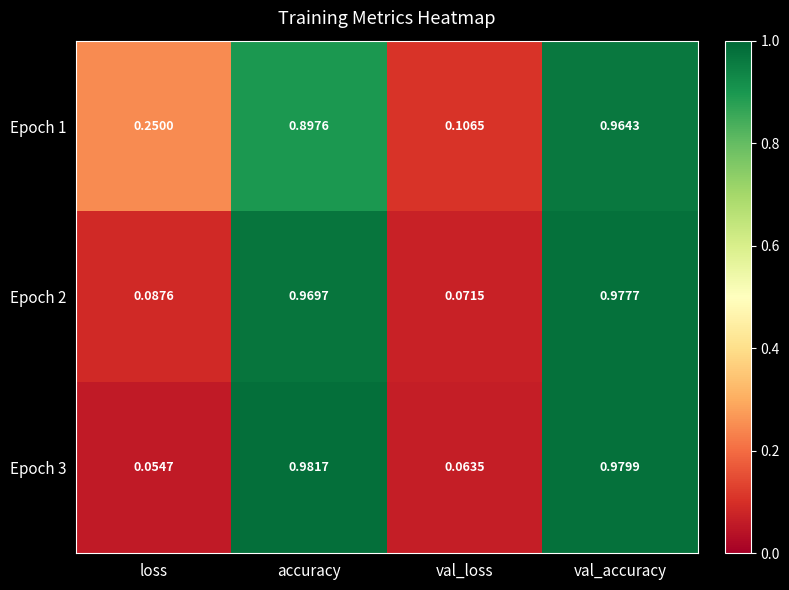

Which series has the largest total across all categories?

Epoch 1